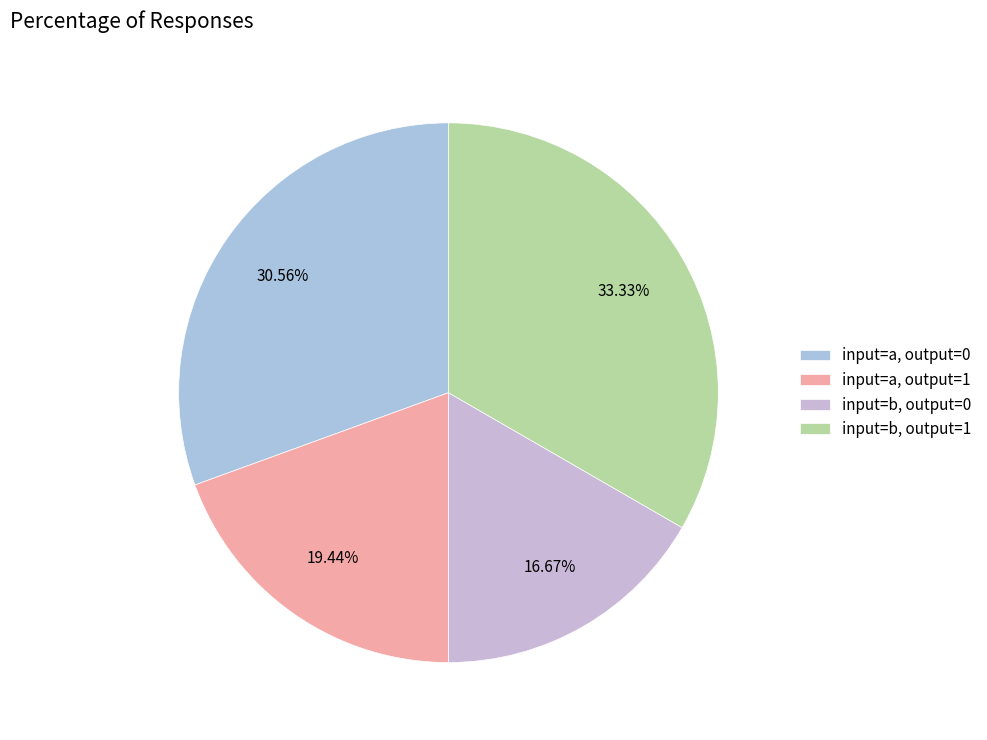

Which category has the biggest portion of the pie?

input=b, output=1